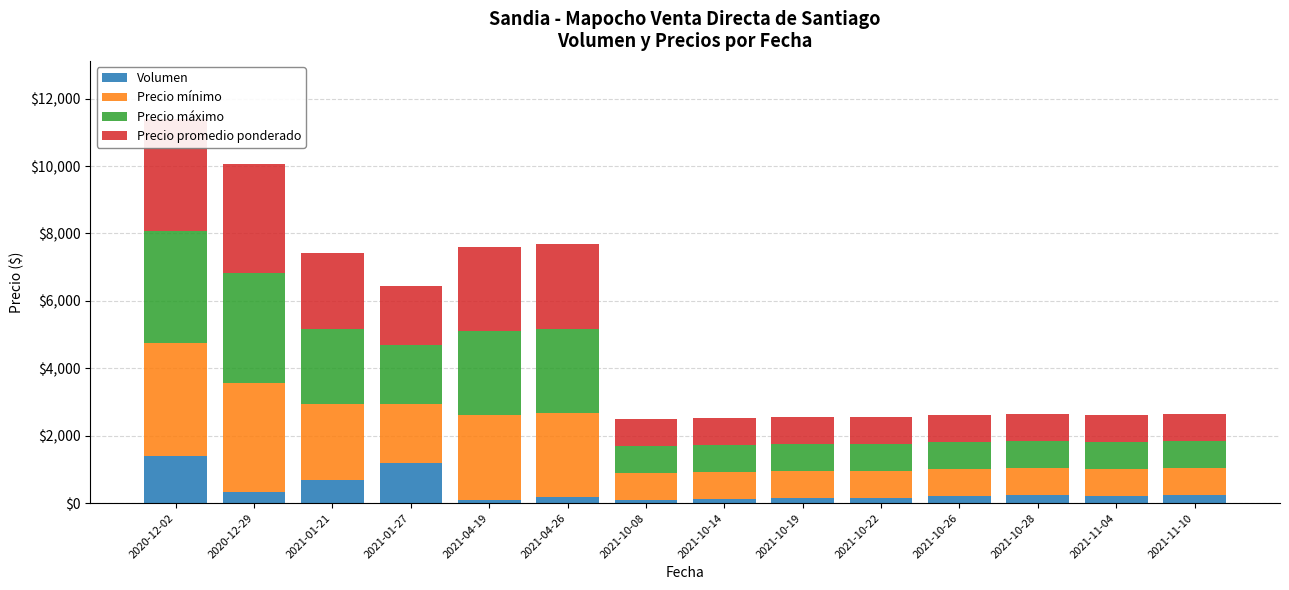

True or false: Precio máximo has a value of 800 at 2021-11-10.

True